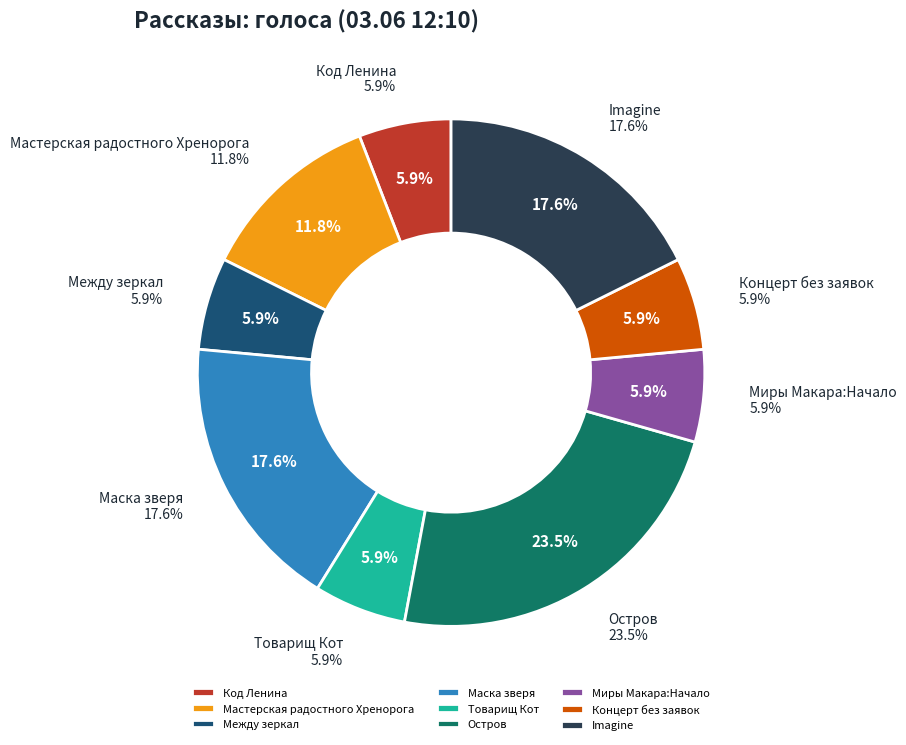

What percentage do Между зеркал and Концерт без заявок together represent?

11.8%